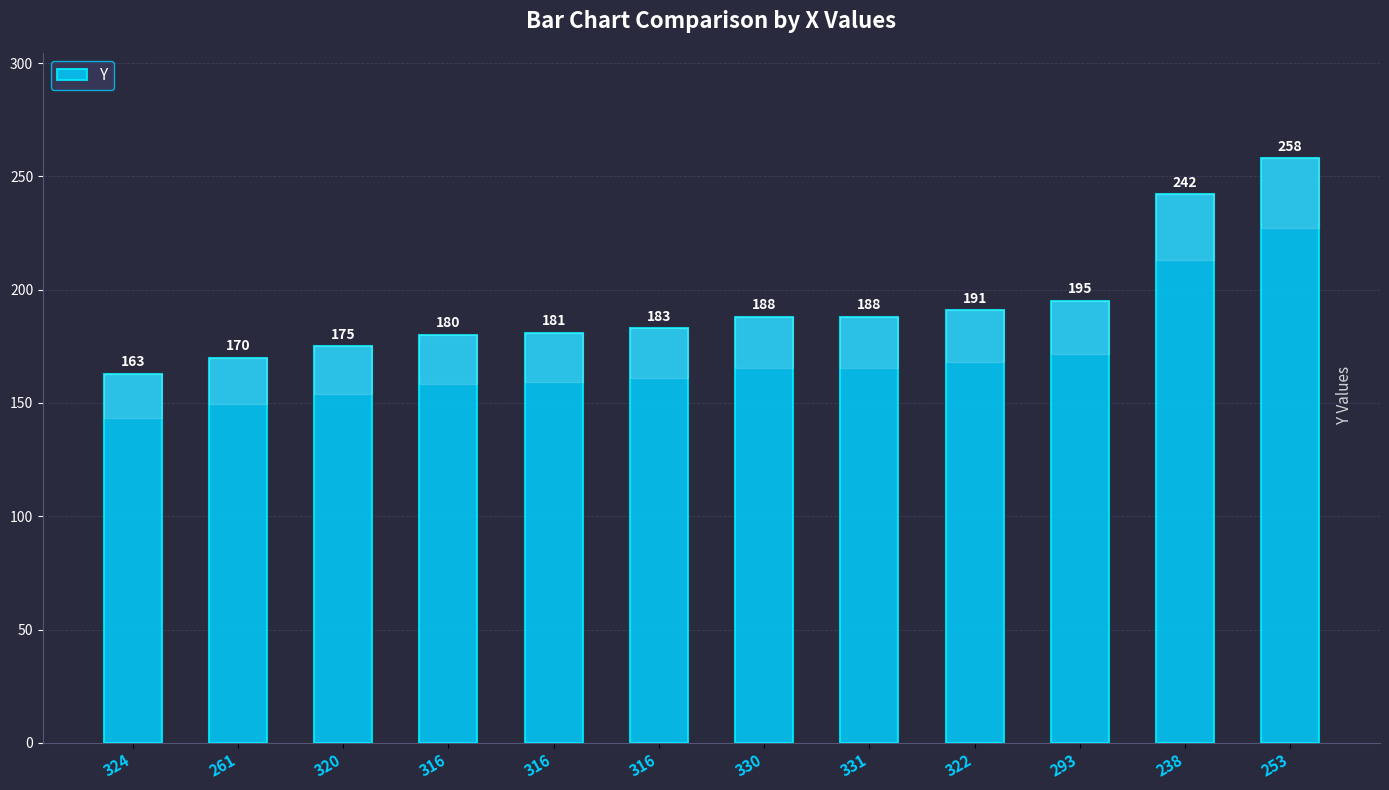

List the labels in order of value, largest first.

253, 238, 293, 322, 330, 331, 316, 316, 316, 320, 261, 324